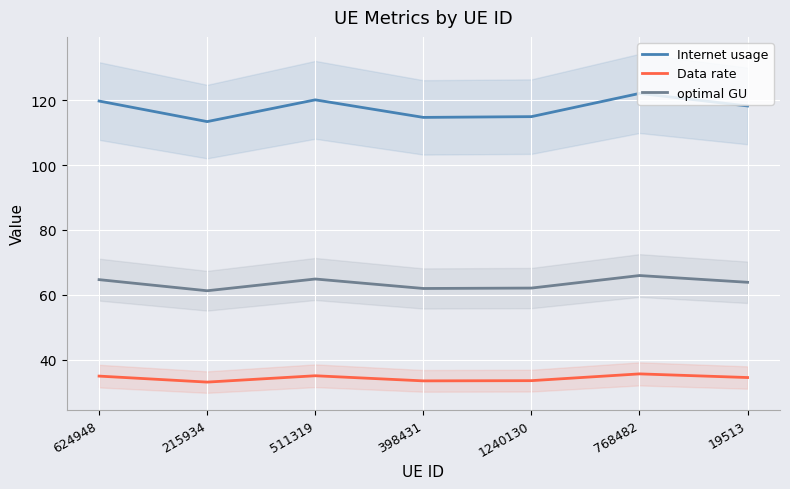

What is the difference between the highest and lowest values at 19513?

83.7